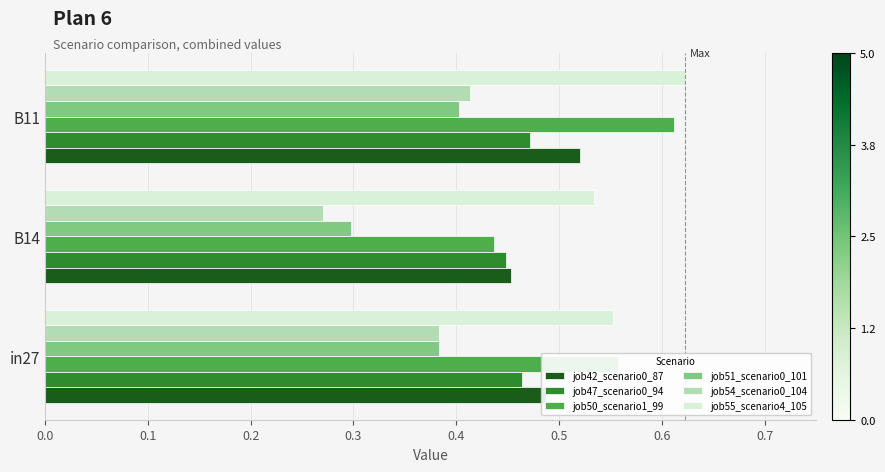

Is the value of job51_scenario0_101 at B14 greater than the value of job47_scenario0_94 at in27?

No